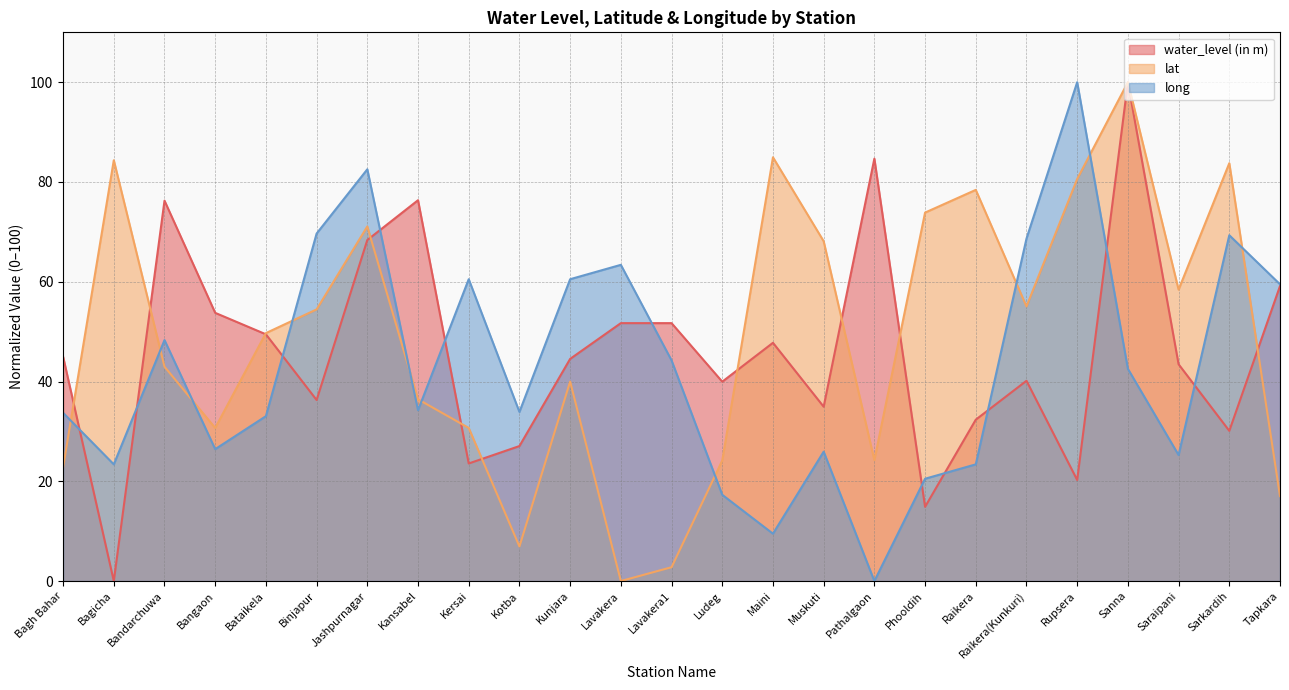

At how many categories does at least one series exceed 32?

25